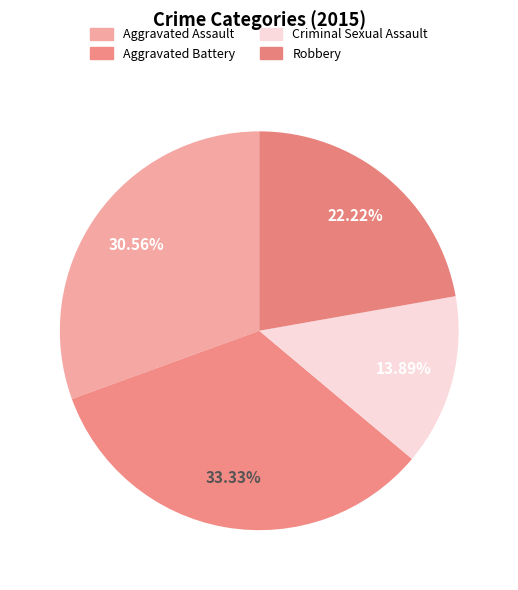

To the nearest percent, what is the difference between the largest and smallest slice percentages?

19%